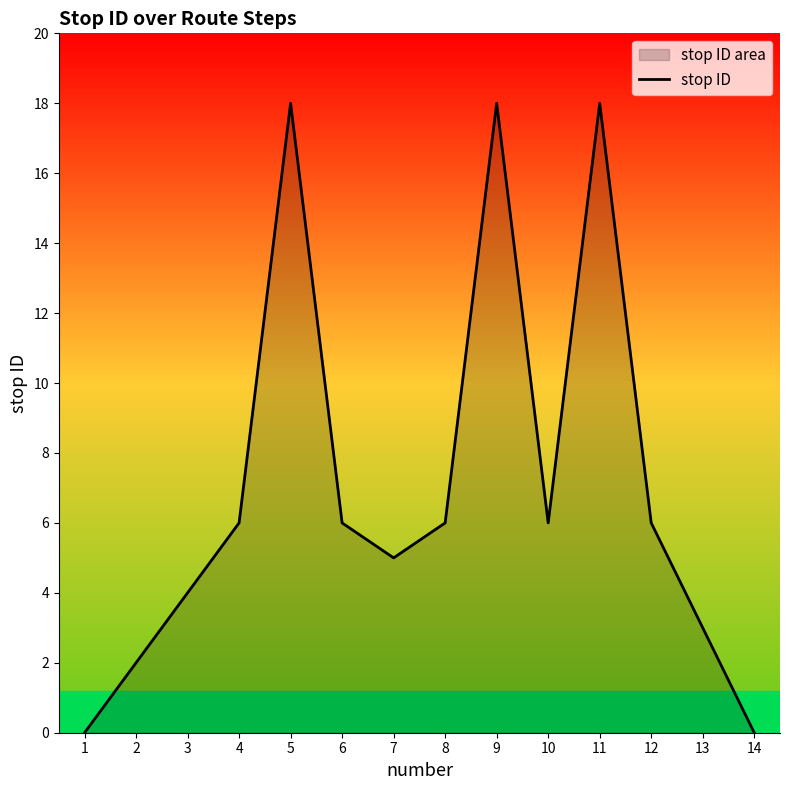

At which label does the data first exceed 6?

5